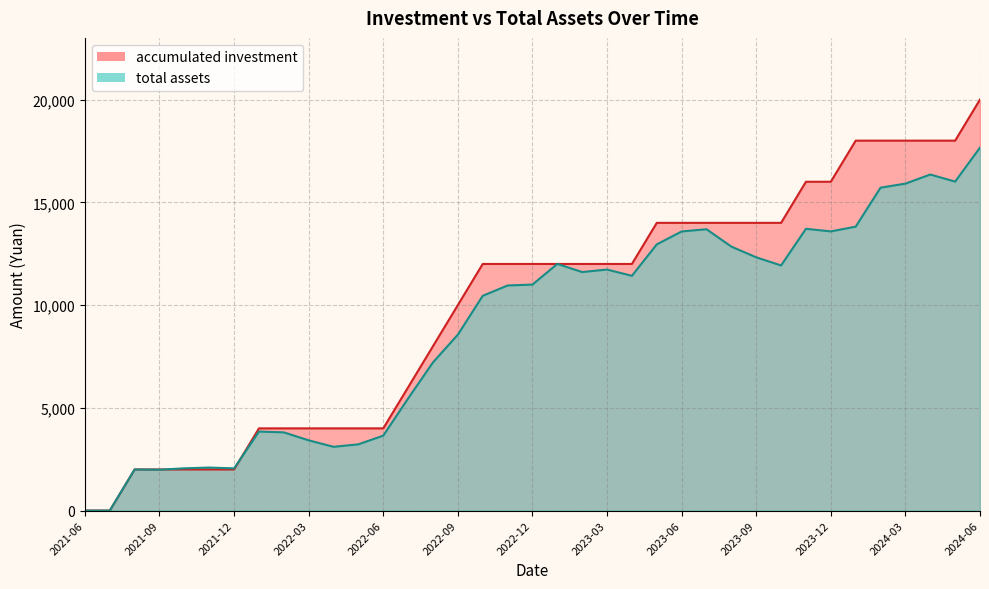

What are all the series names shown in the legend?

accumulated_investment, total_assets